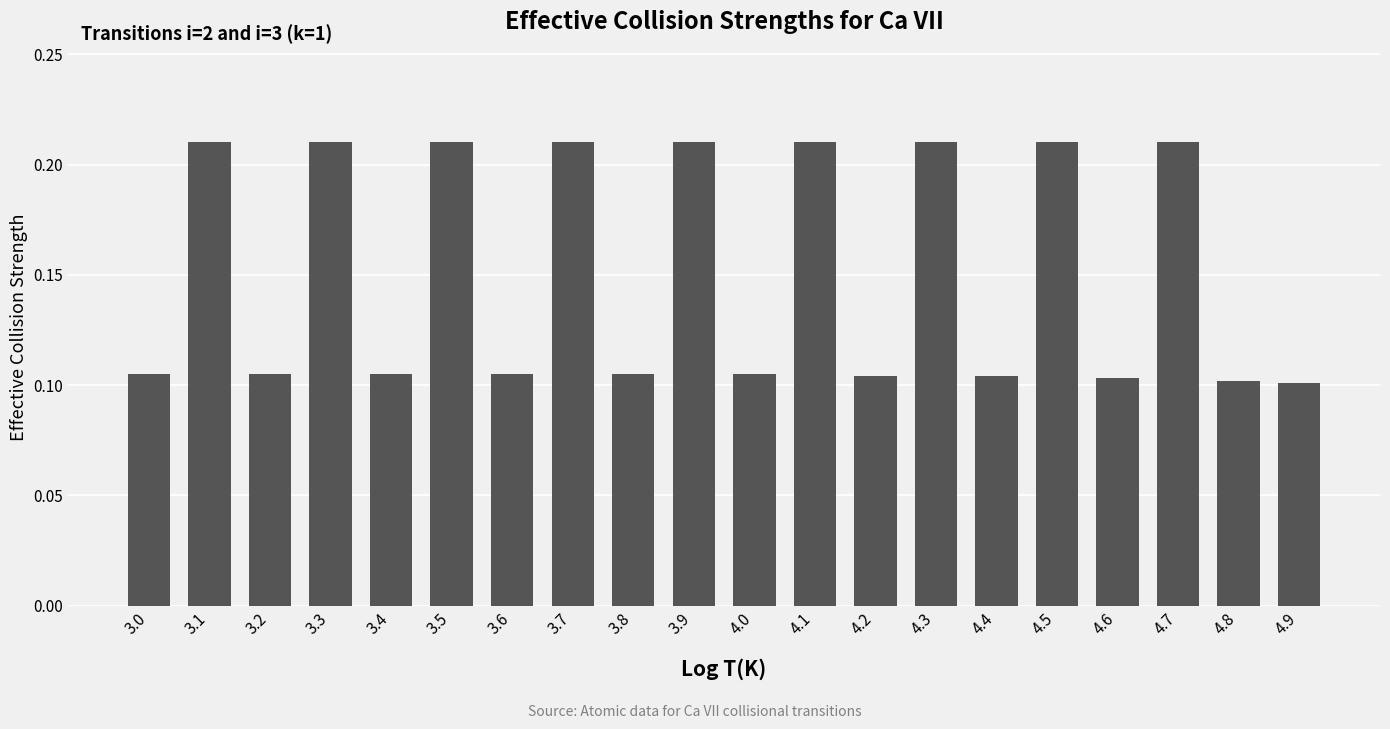

How many values are between 0 and 1?

20